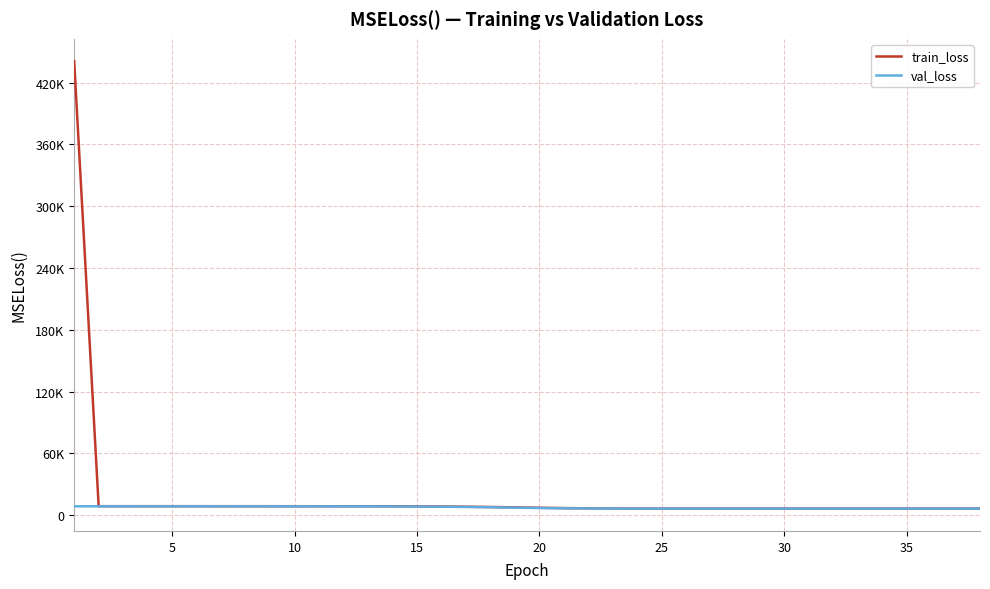

What are all the series names shown in the legend?

train_loss, val_loss